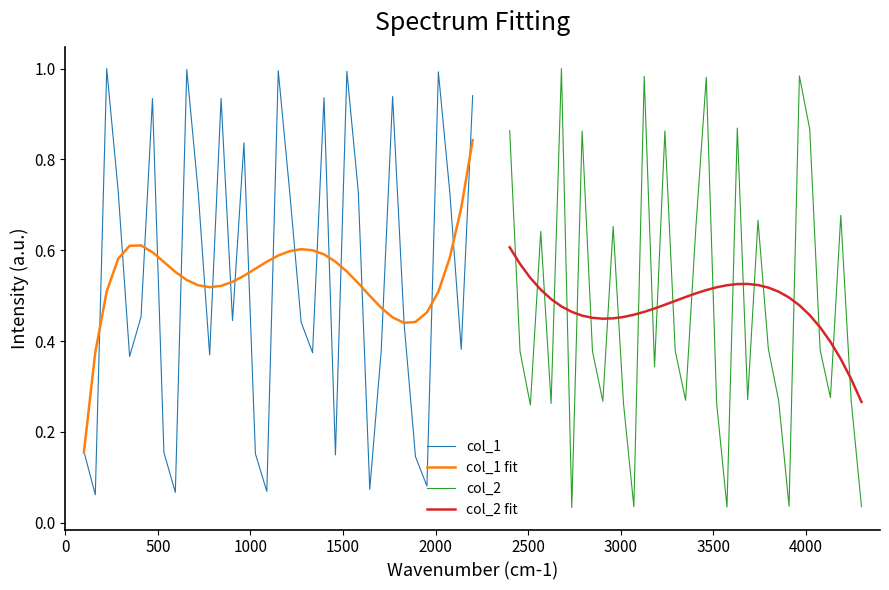

What are all the series names shown in the legend?

col_1, col_1 fit, col_2, col_2 fit